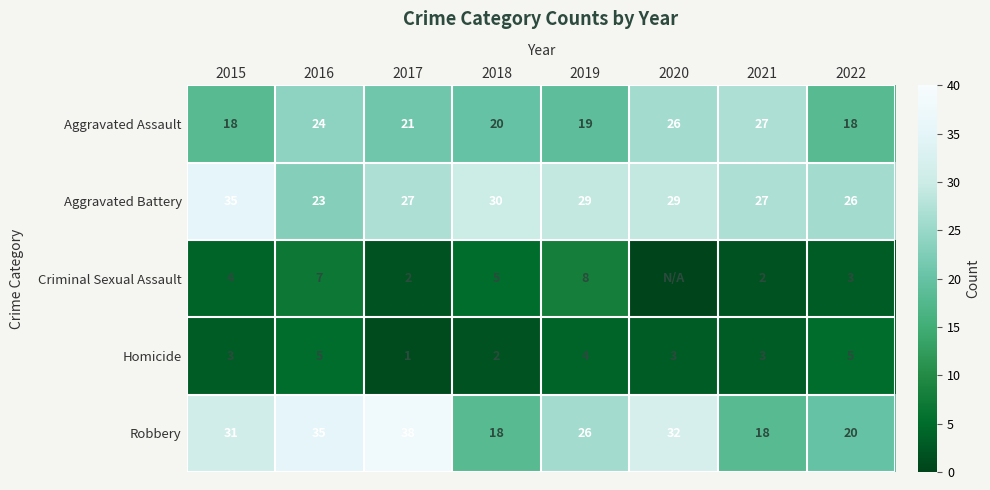

What is the average value of the Aggravated Assault series?

22